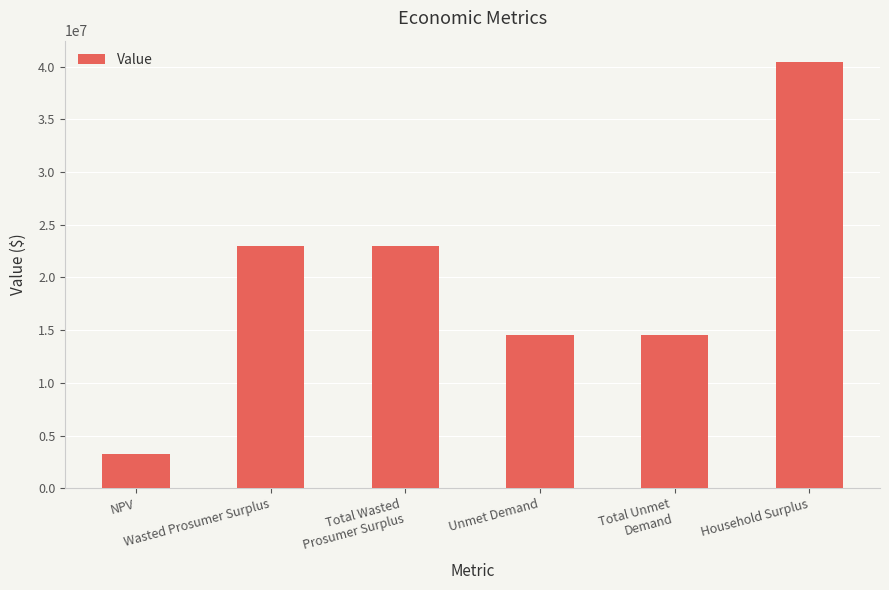

Are the bars grouped side by side (vs. stacked)?

No